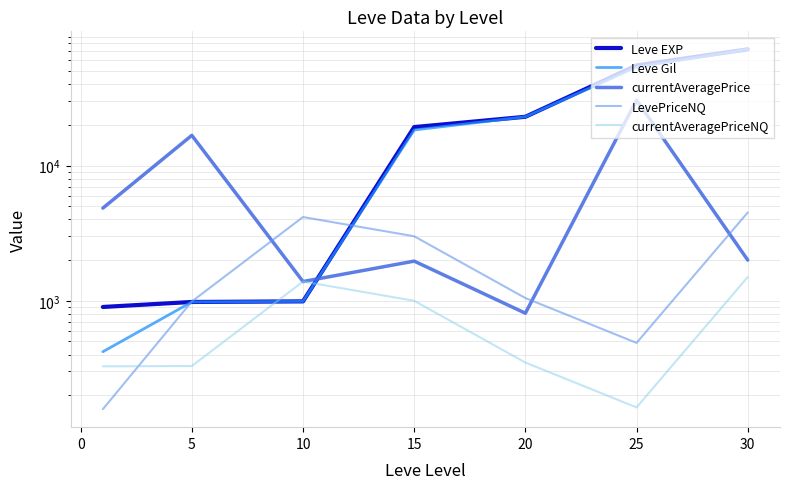

In currentAveragePrice, how many points are higher than both neighbors (excluding endpoints)?

3